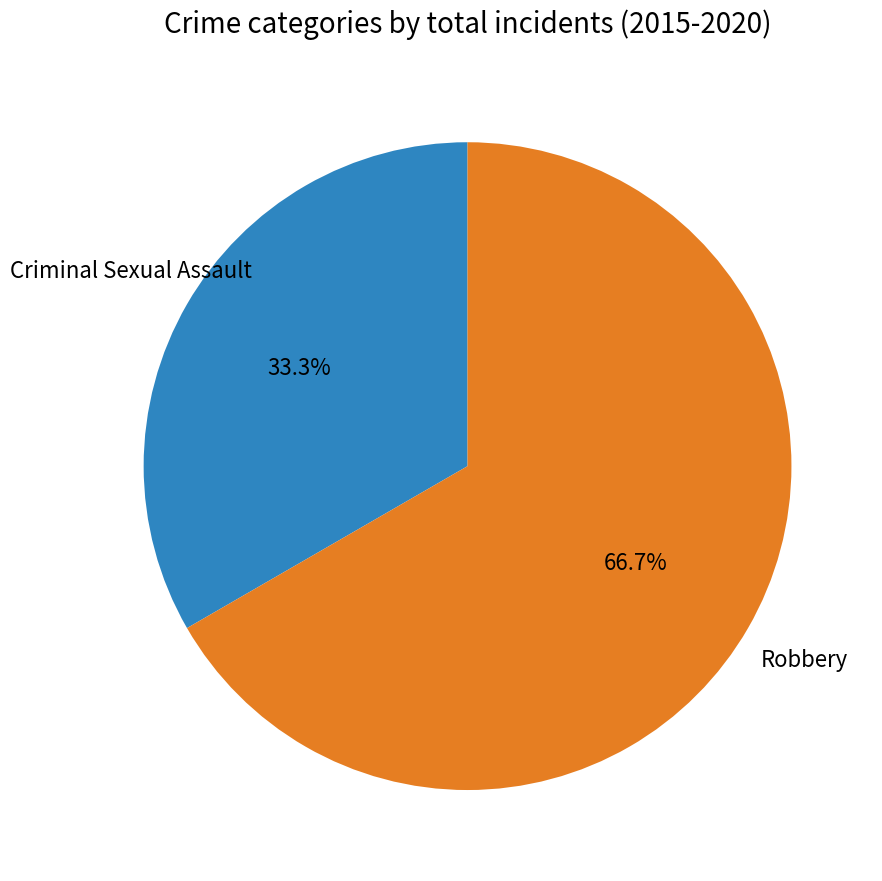

Is there a majority slice in this chart?

Yes